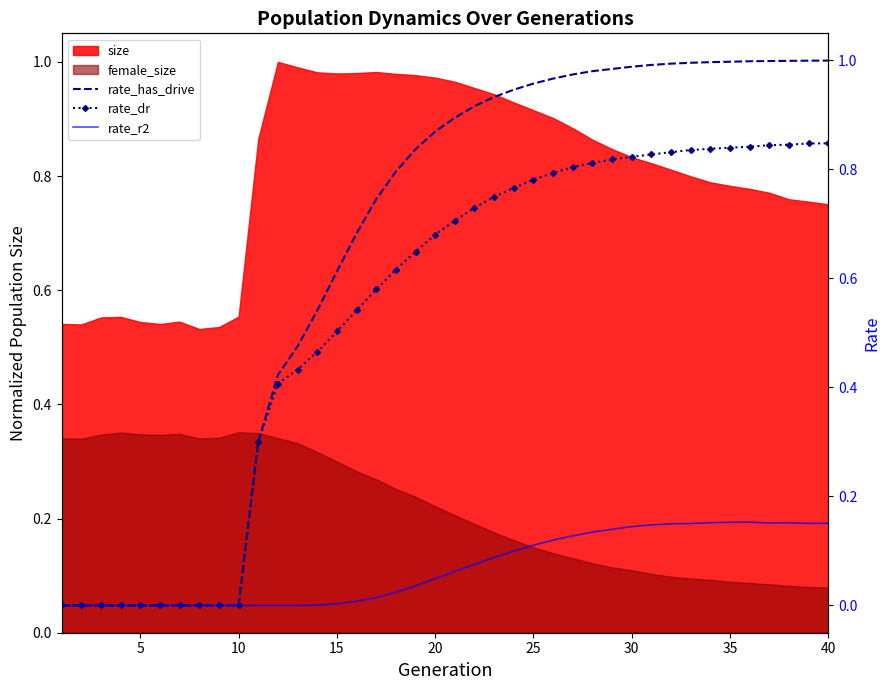

How many lines are shown in the chart?

3